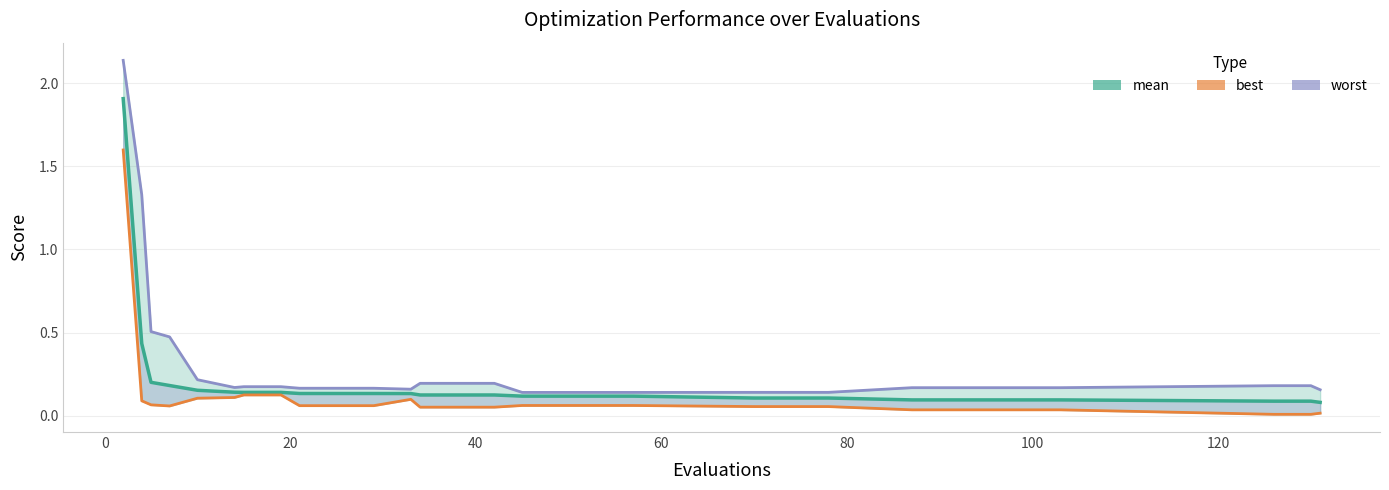

How many lines are shown in the chart?

3